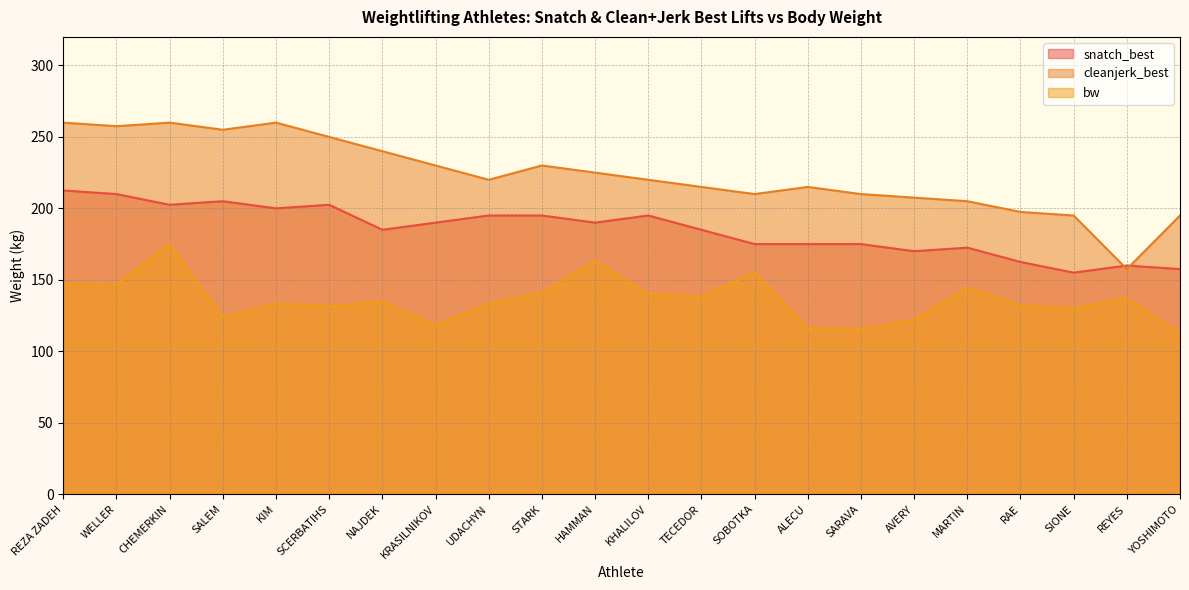

How many lines are shown in the chart?

3